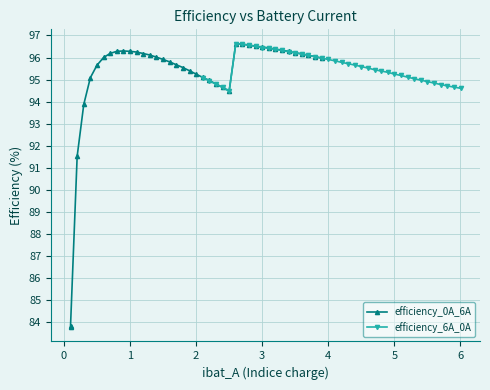

What is the highest value of the efficiency_6A_0A series?

96.6